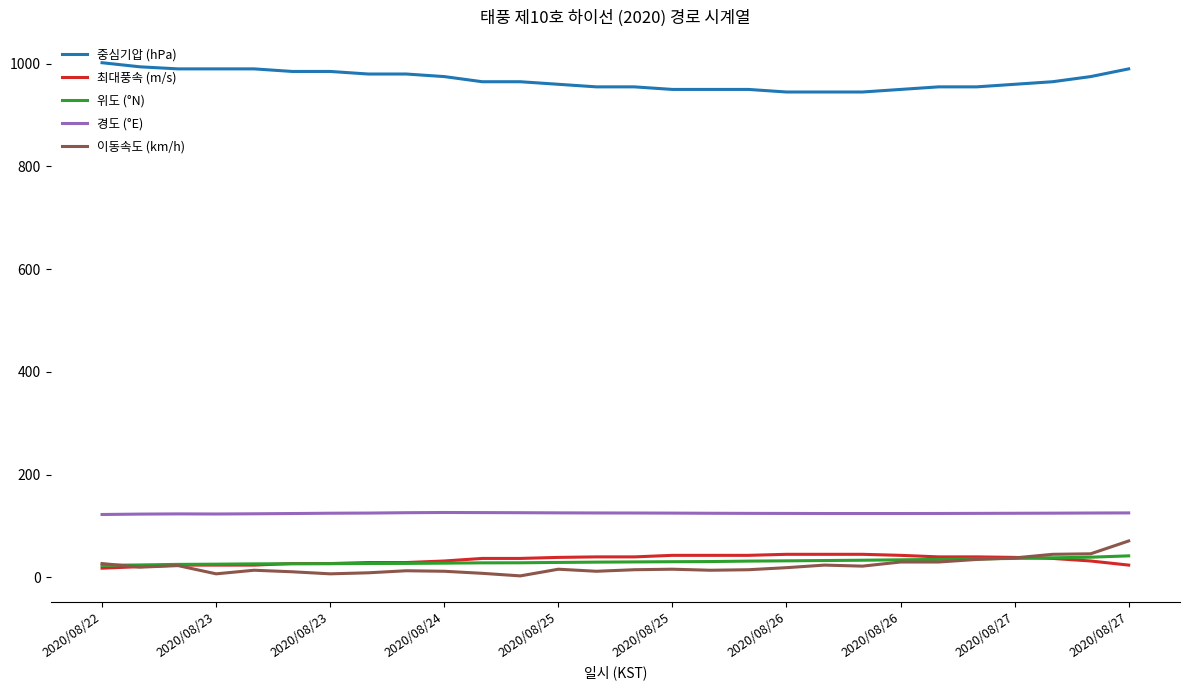

What is the highest value of the 중심기압 (hPa) series?

1002.0